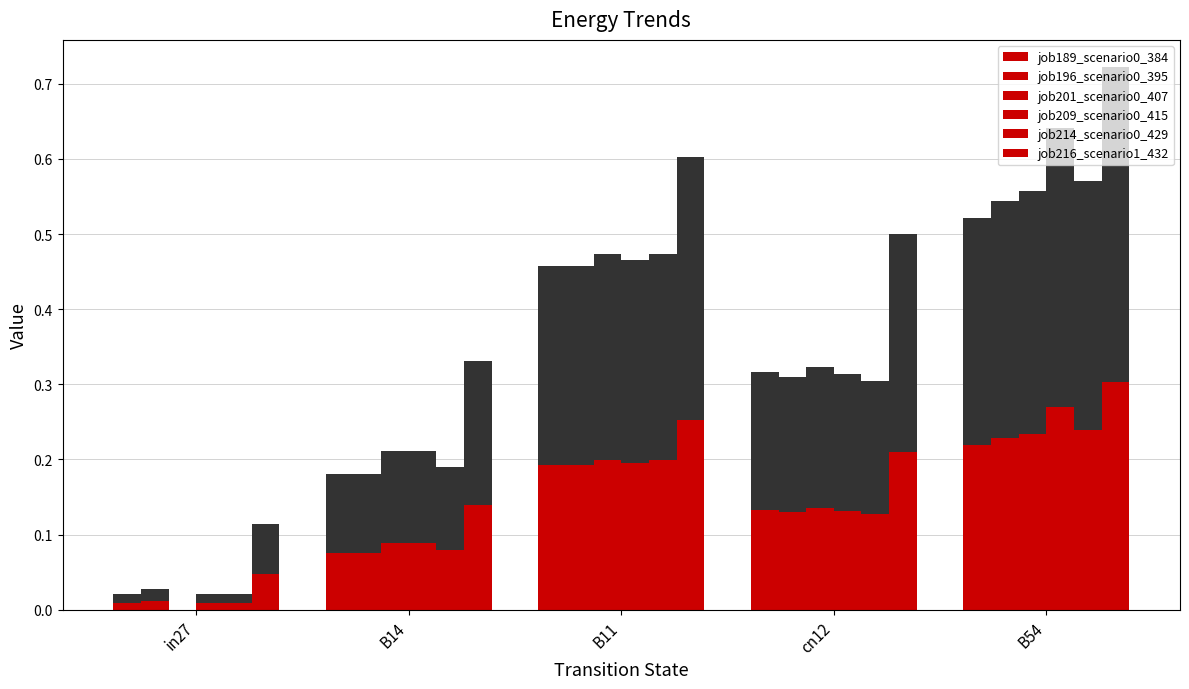

Is the value of job189_scenario0_384 at cn12 greater than the value of job196_scenario0_395 at B54?

No